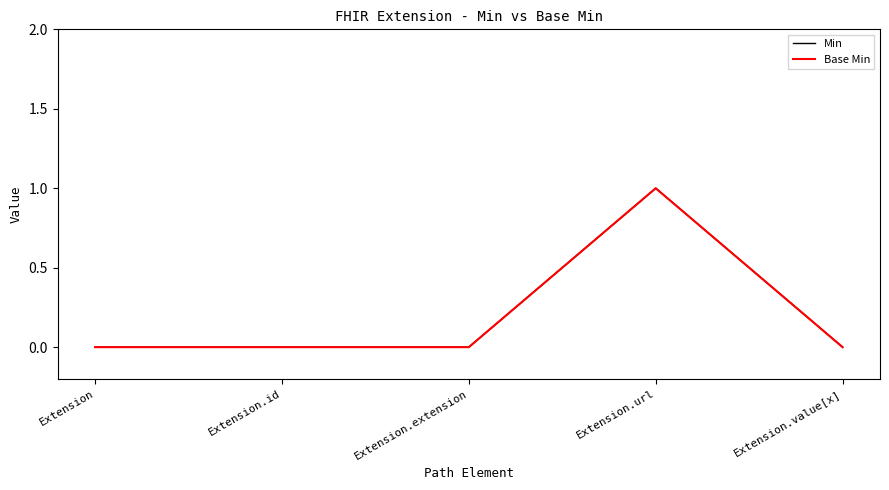

Does the chart have visible grid lines?

No